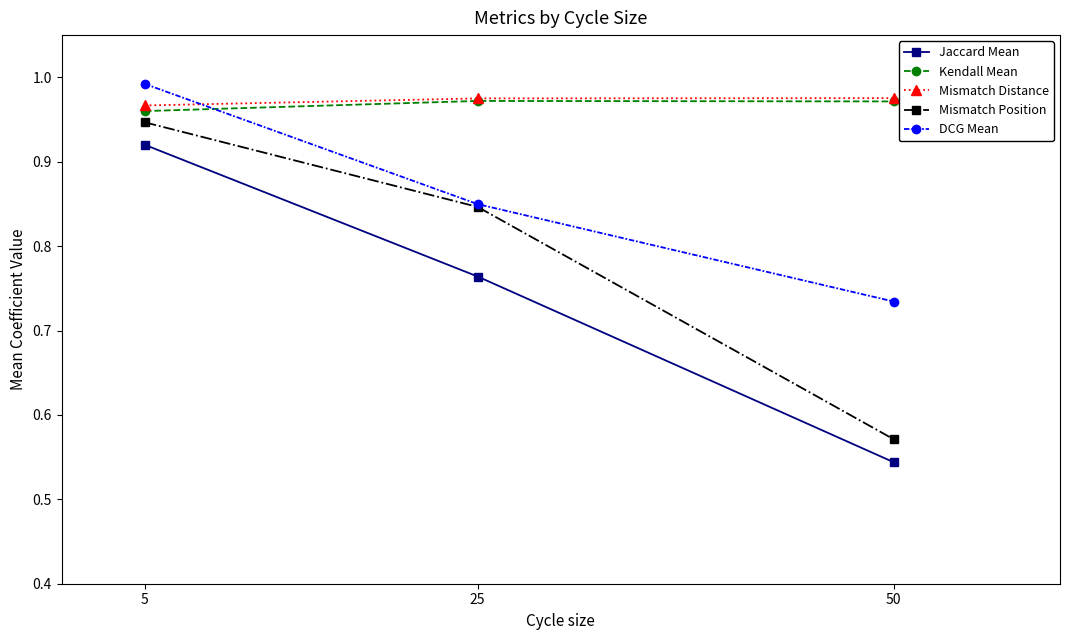

How many Mismatch Position values are between 0 and 1?

3